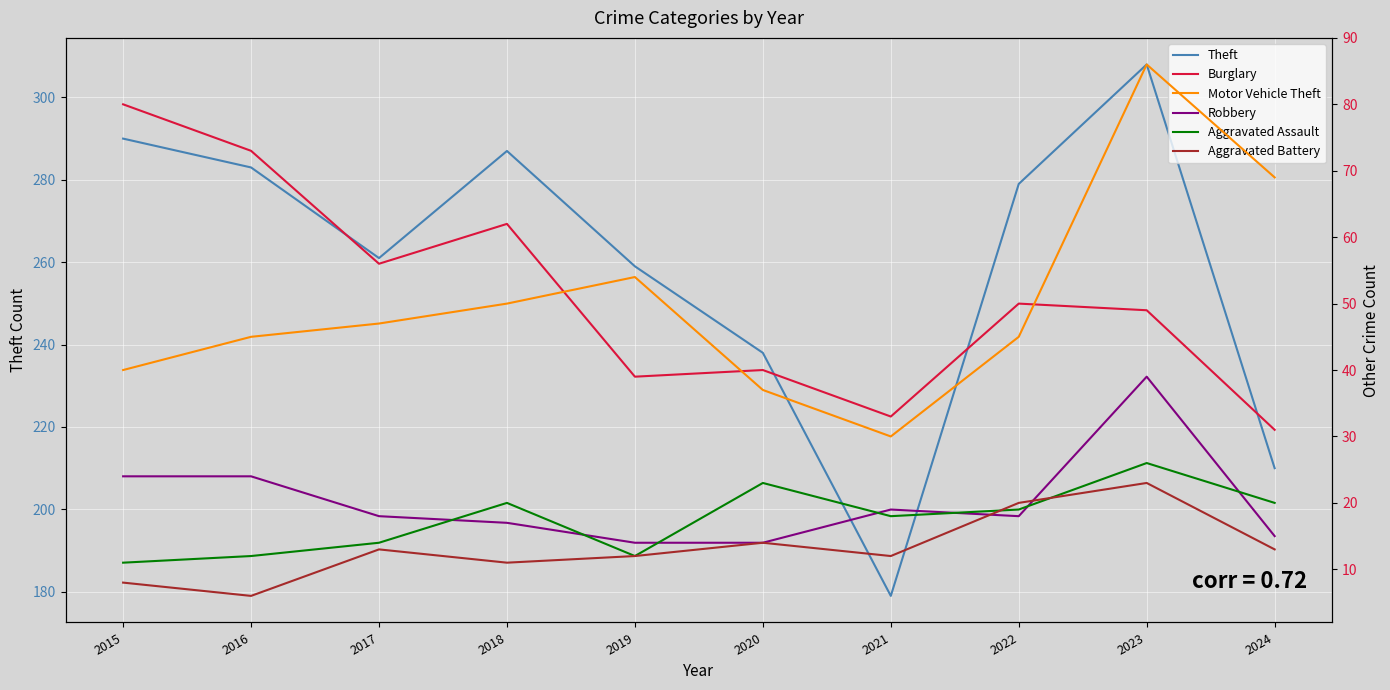

Where is Aggravated Battery nearest to the value 14?

2020